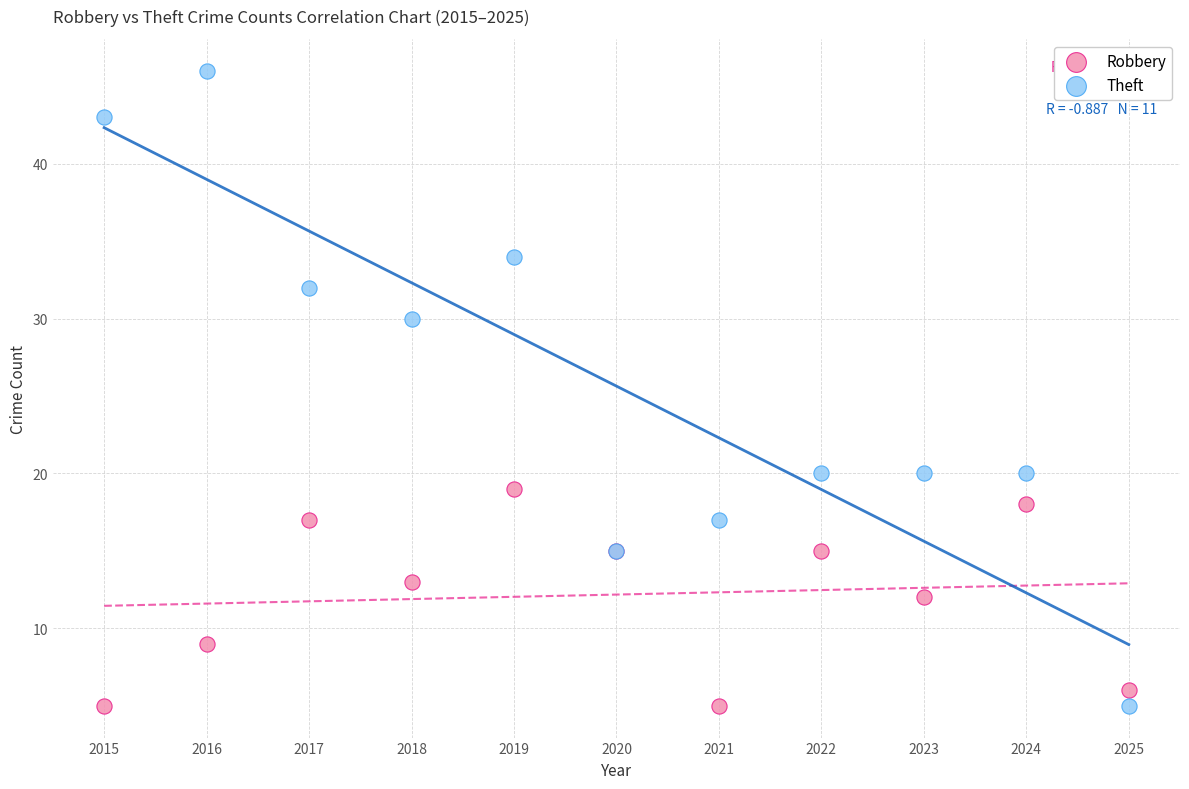

Which series contains the highest Y value?

Theft